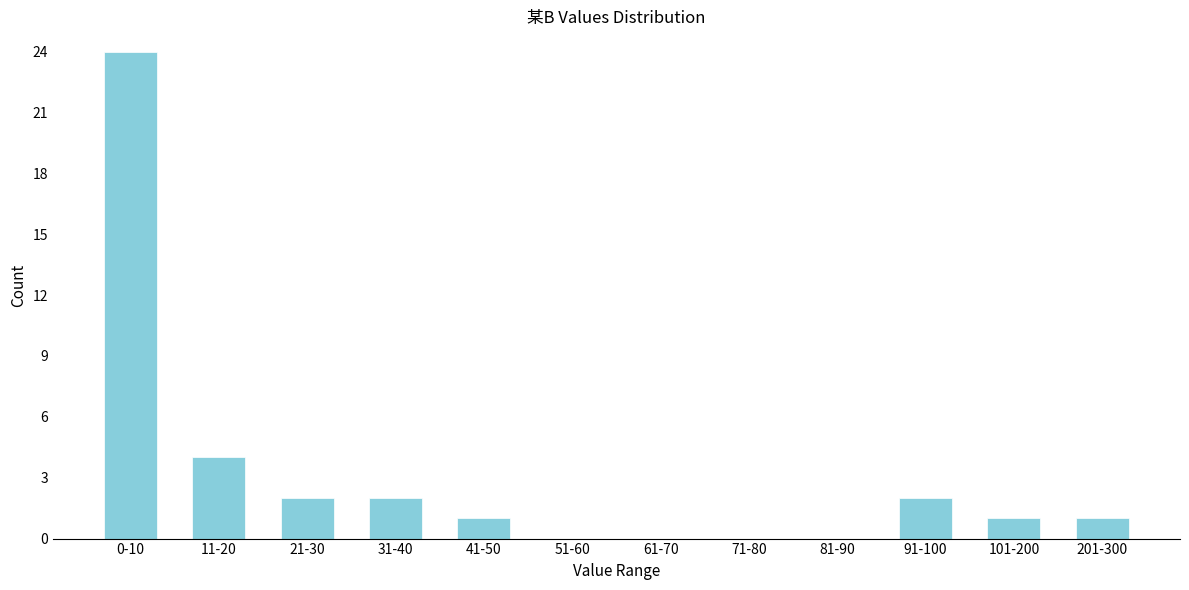

Reading right to left, extract all data points from this chart.

201-300=1	101-200=1	91-100=2	81-90=0	71-80=0	61-70=0	51-60=0	41-50=1	31-40=2	21-30=2	11-20=4	0-10=24